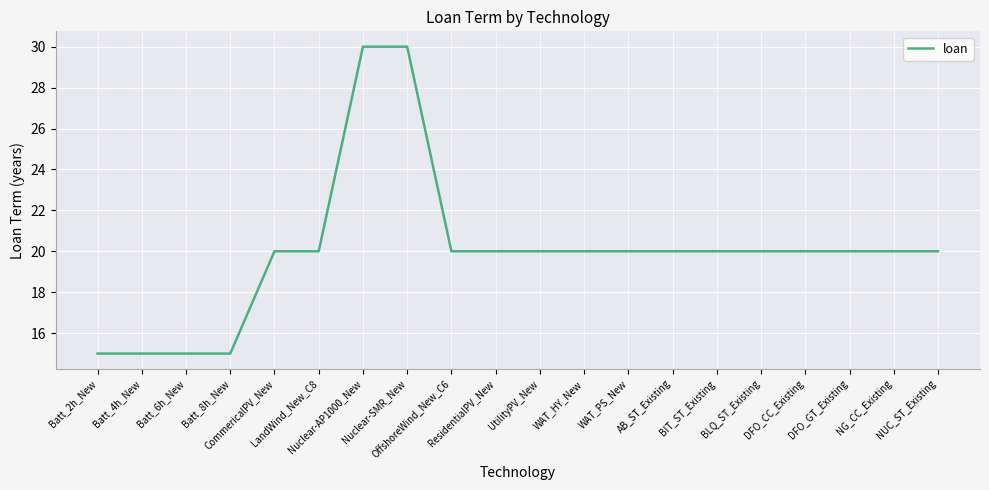

What is the minimum value shown in the chart?

15